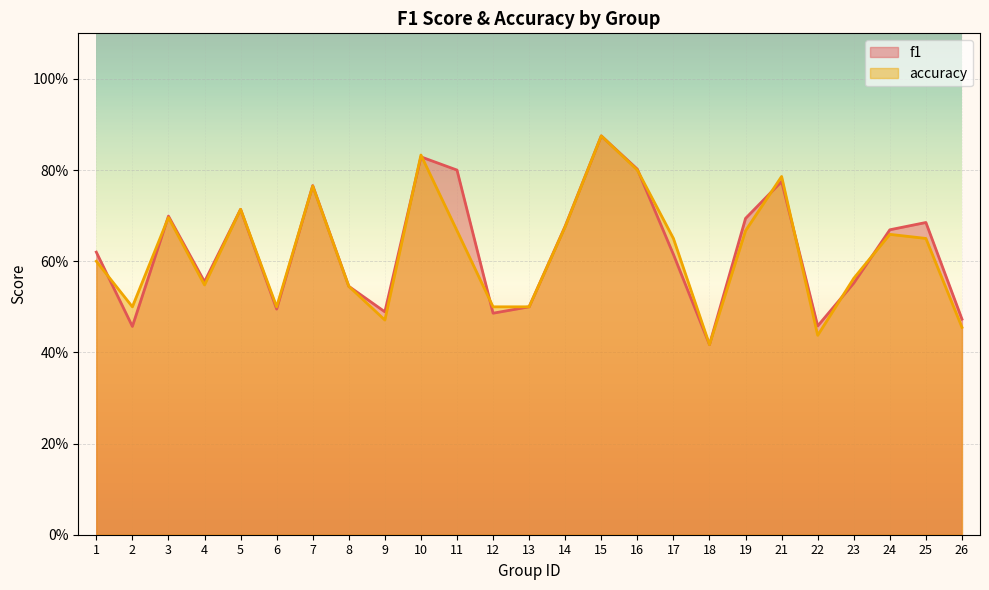

What is the value of the f1 point at the 5th from the left?

0.7